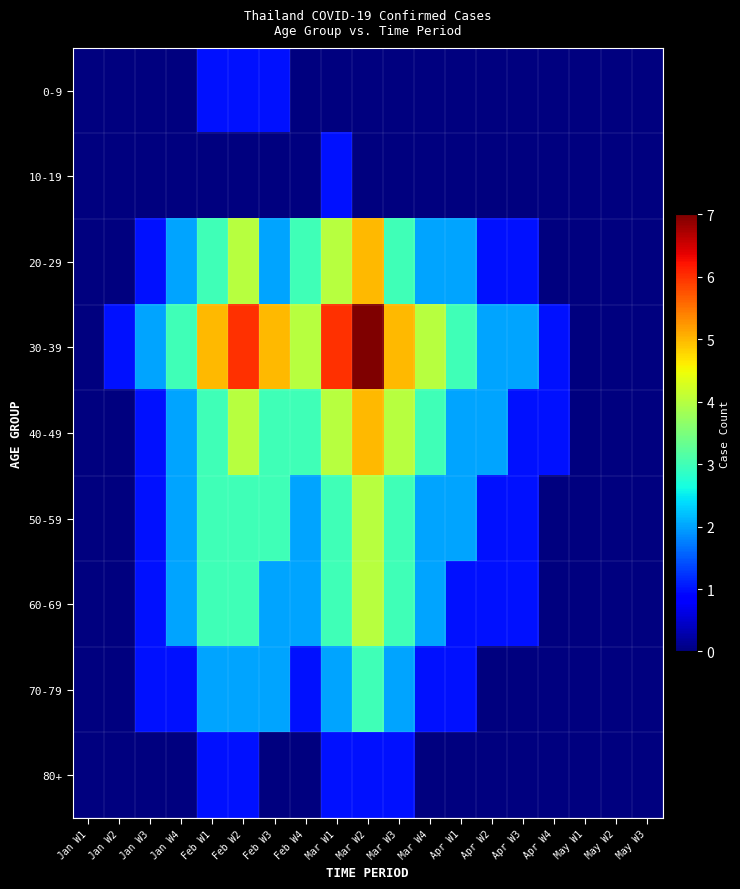

Which series has the largest range (max minus min)?

30-39